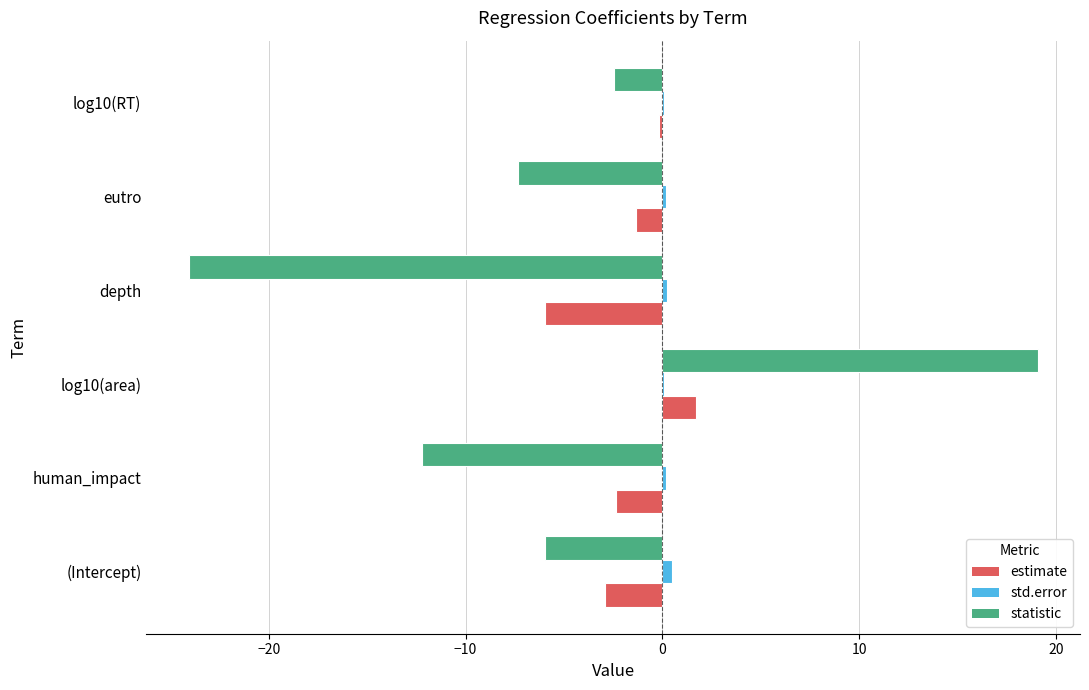

Is the value of std.error at log10(RT) greater than the value of estimate at (Intercept)?

Yes